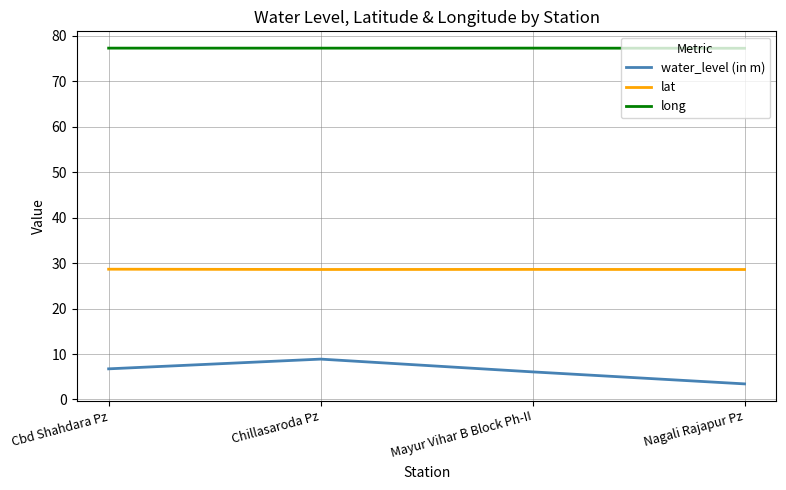

At how many categories does at least one series exceed 64?

4